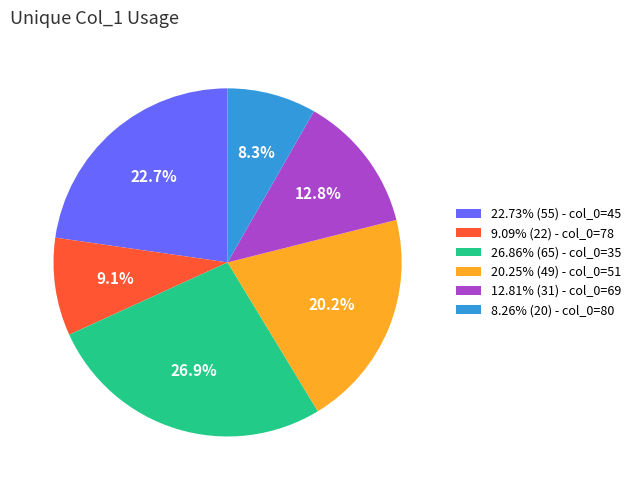

What is the total percentage of 9.09% (22) - col_0=78 and 26.86% (65) - col_0=35?

36.0%